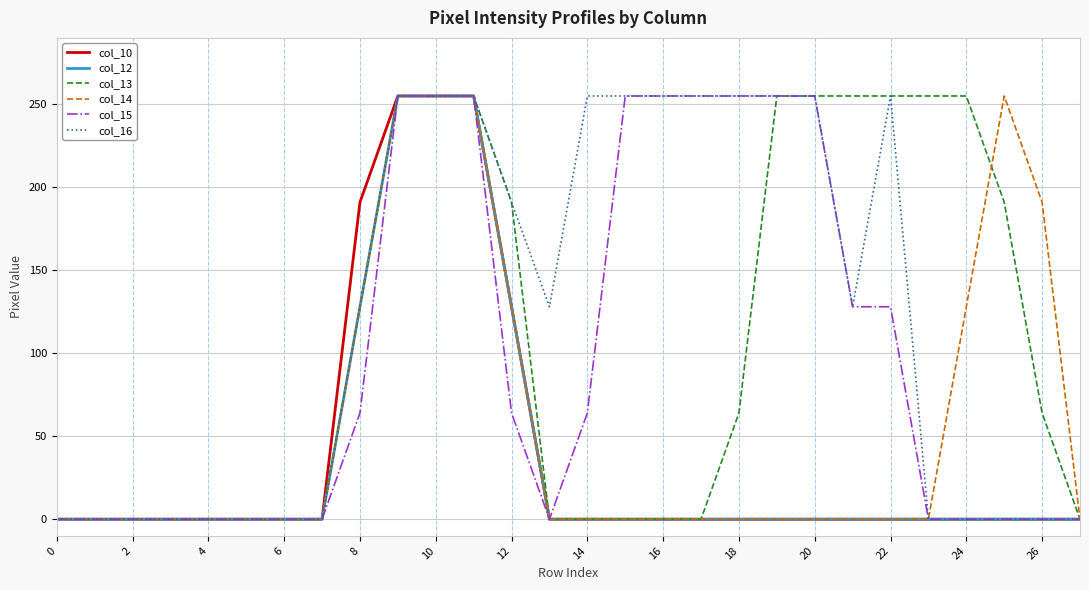

What is the highest value of the col_14 series?

255